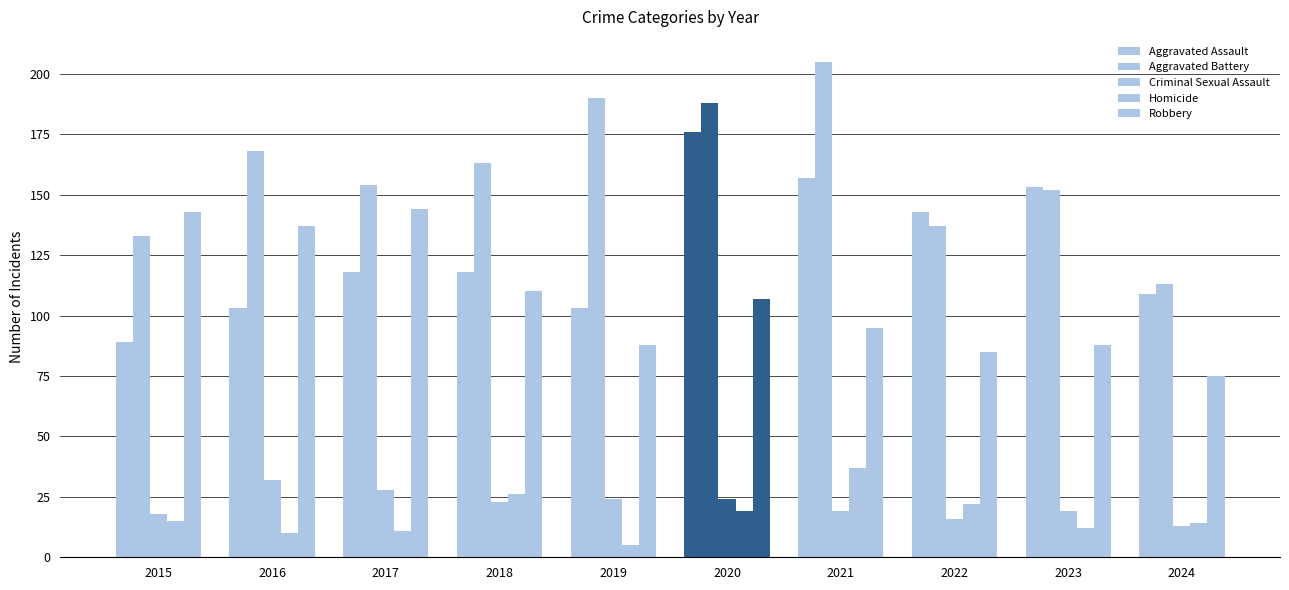

Between 2019 and 2024, which is larger?

2024